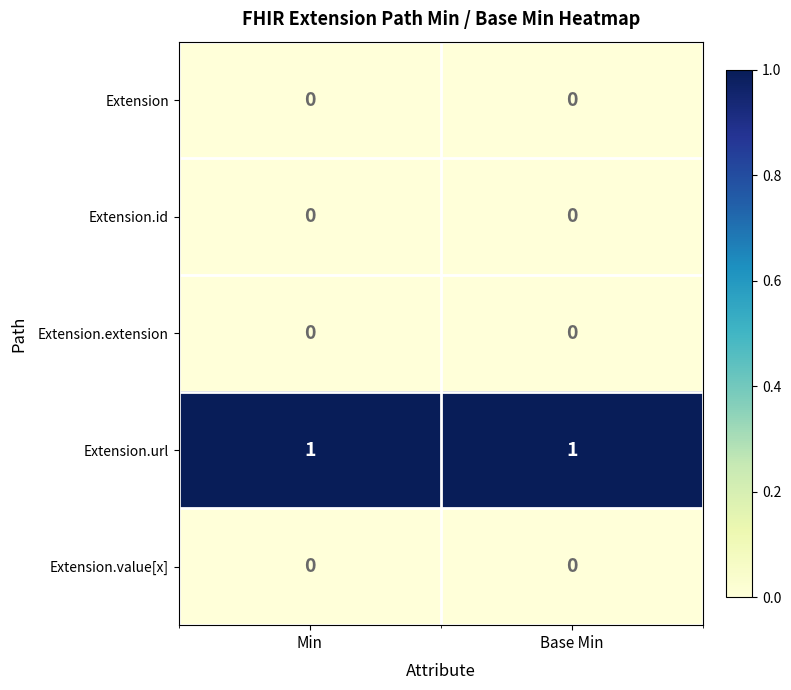

Which series has the largest total across all categories?

Extension.url